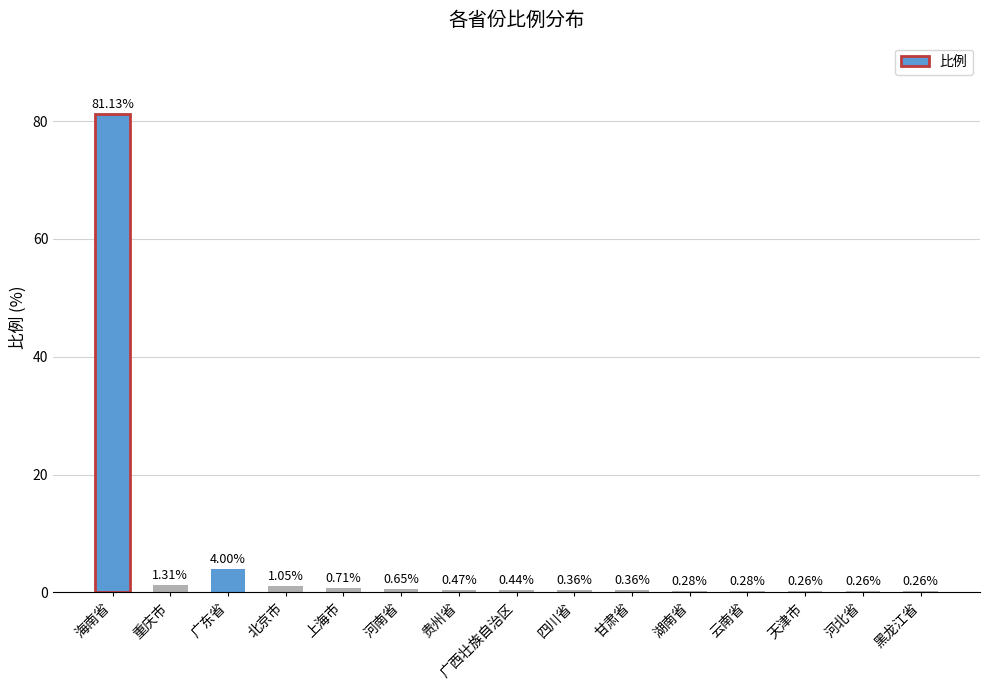

Which has a higher value, 四川省 or 河北省?

四川省